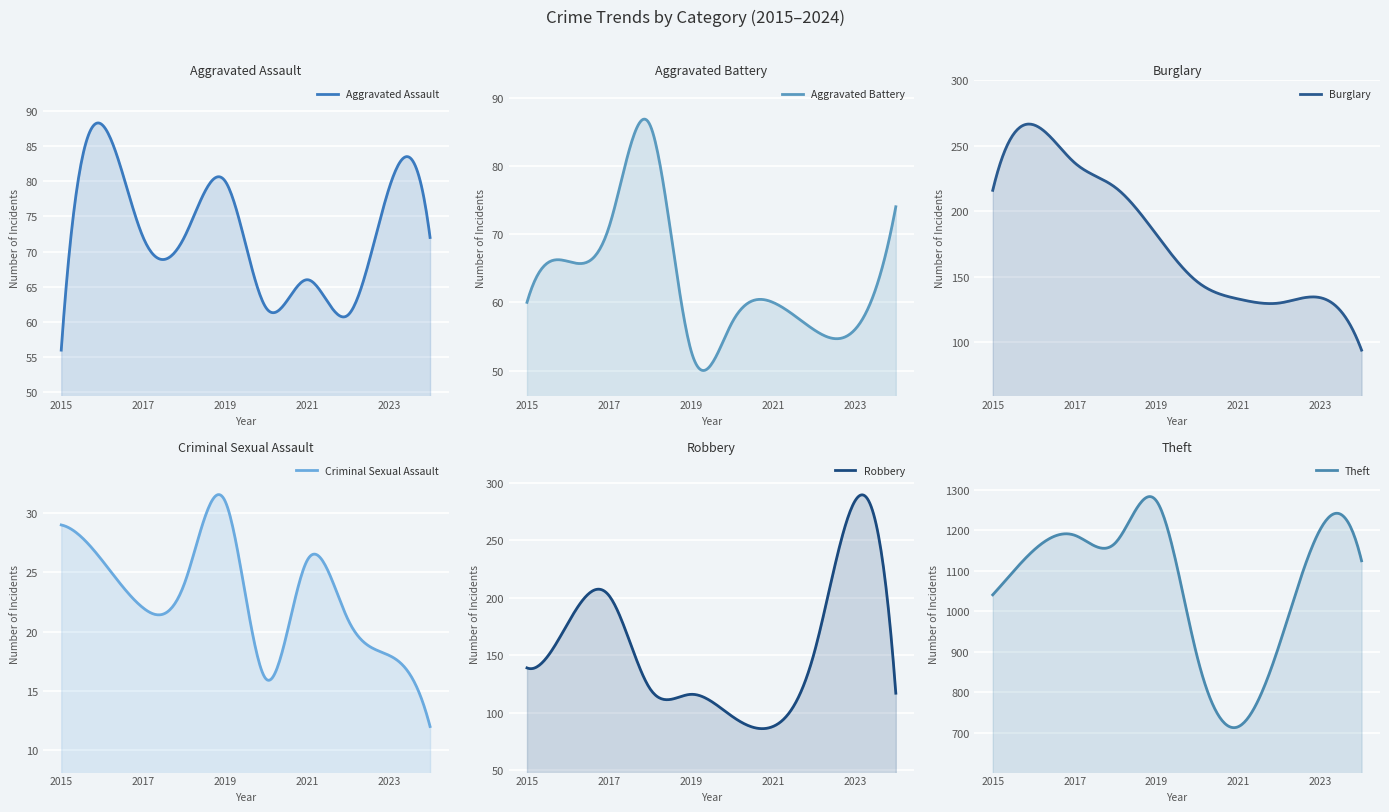

What are all the series names shown in the legend?

Aggravated Assault, Aggravated Battery, Burglary, Criminal Sexual Assault, Robbery, Theft